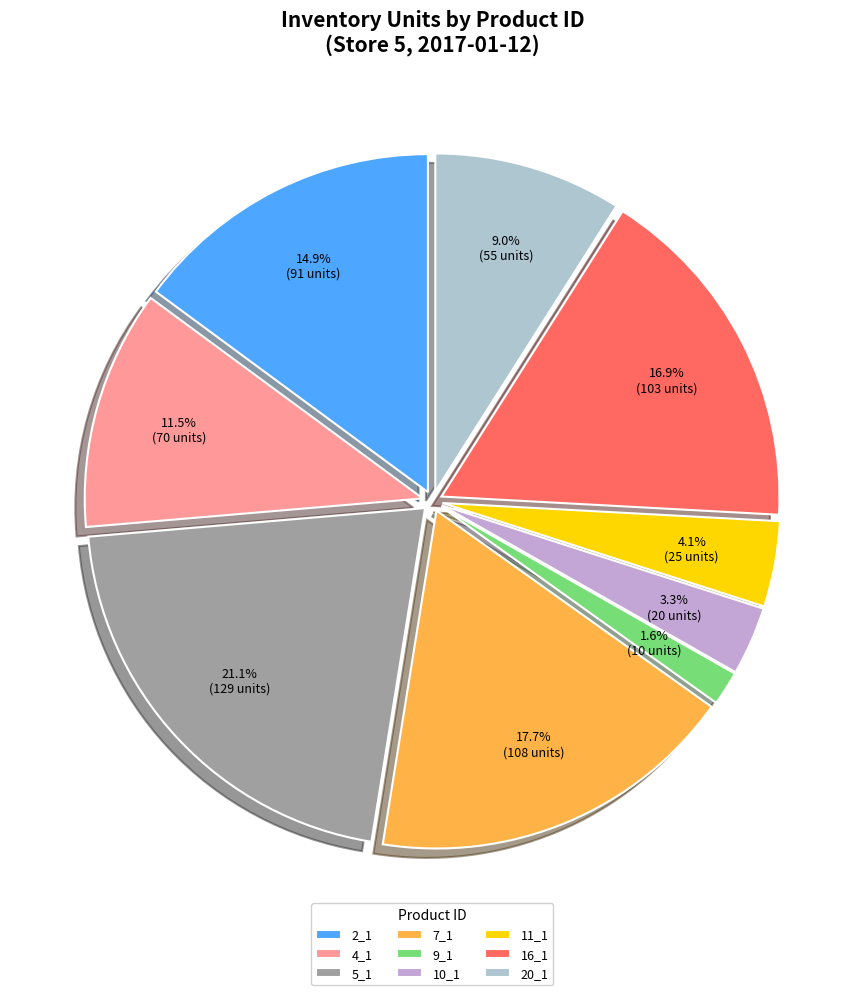

How many segments does this pie chart have?

9